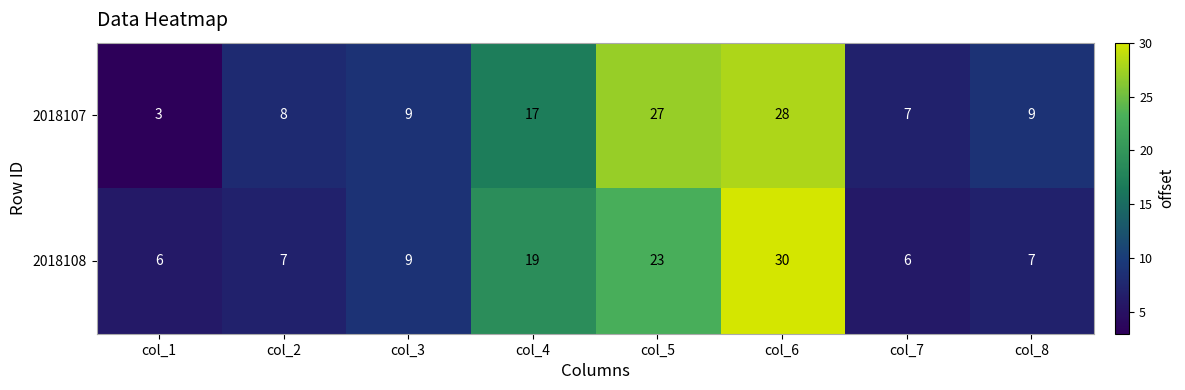

Between col_1 and col_6, which series saw the biggest shift?

2018107